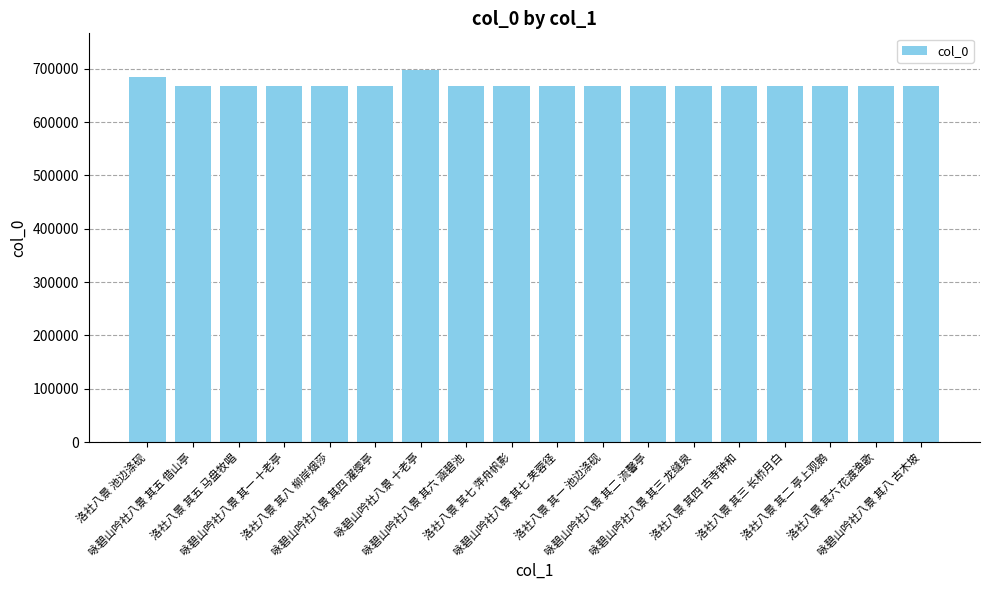

What is the average value?

669924